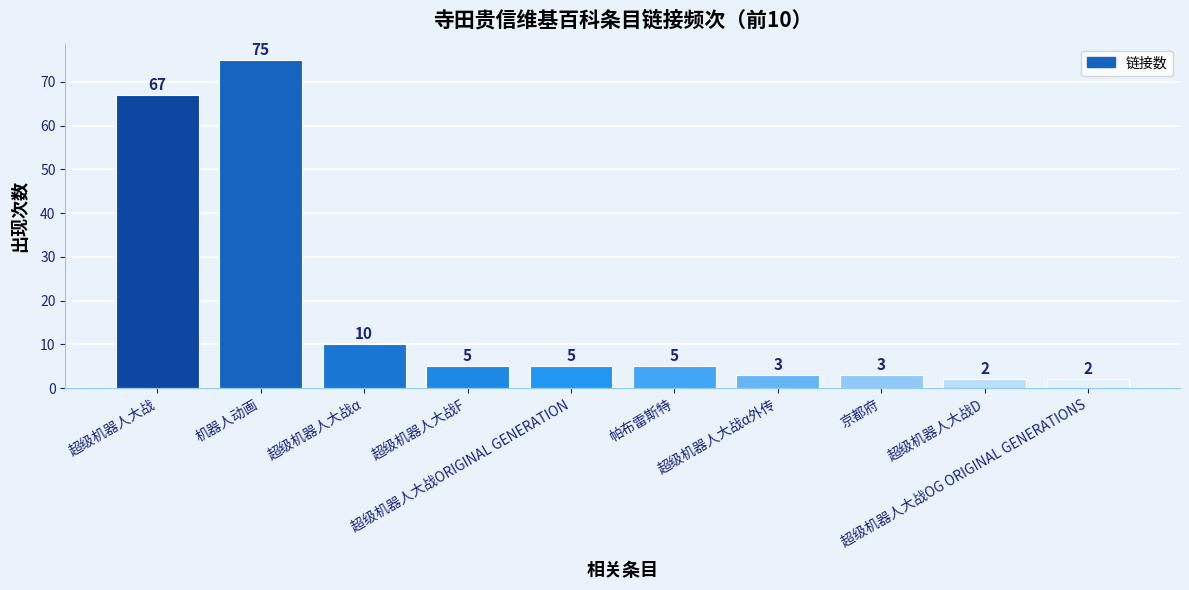

What is the label of the 6th bar from the left?

帕布雷斯特